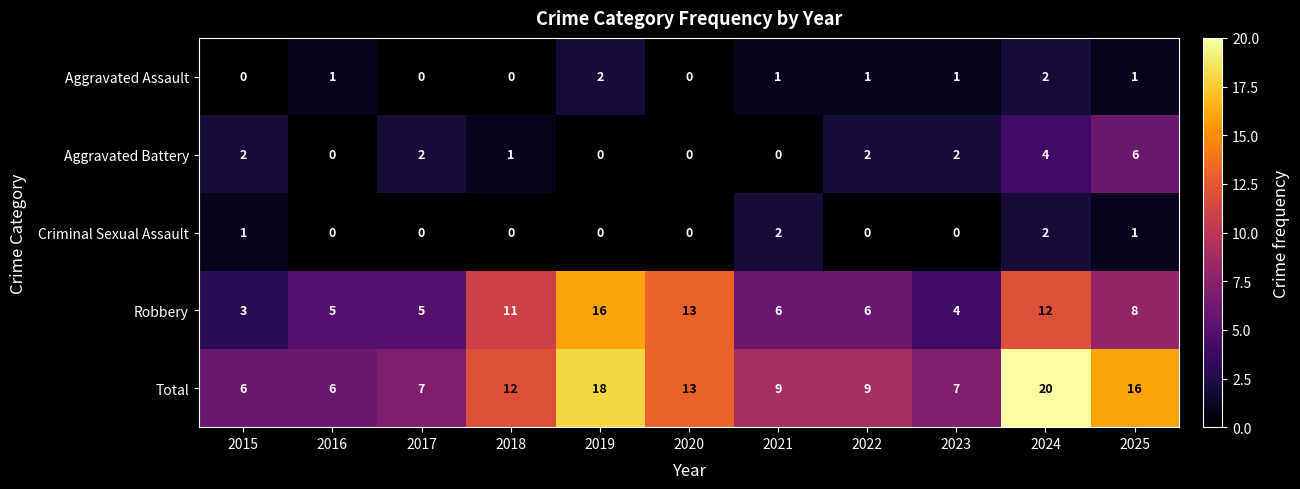

Which series changed the most between 2015 and 2019?

Robbery